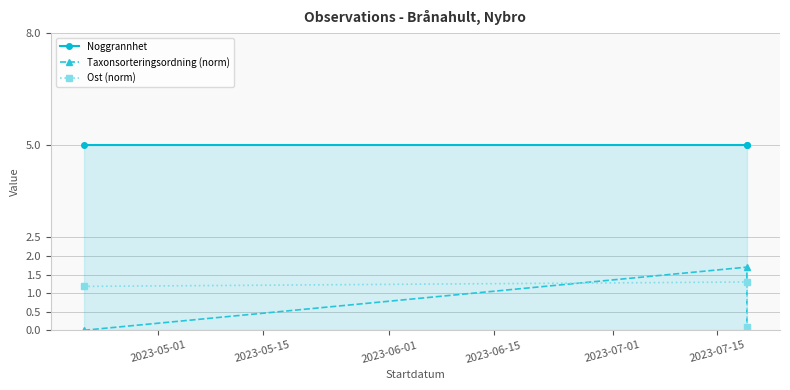

What is the total value across all series at 2023-06-01?

5.1